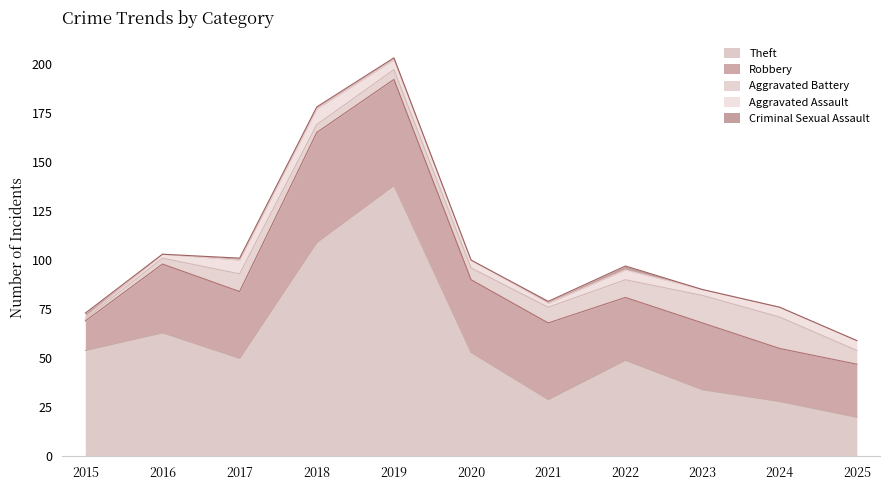

Reading left to right, what are all the values shown in this chart?

Theft: 2015=54	2016=63	2017=50	2018=109	2019=138	2020=53	2021=29	2022=49	2023=34	2024=28	2025=20
Robbery: 2015=15	2016=35	2017=34	2018=56	2019=54	2020=37	2021=39	2022=32	2023=34	2024=27	2025=27
Aggravated Battery: 2015=1	2016=3	2017=9	2018=4	2019=5	2020=6	2021=8	2022=9	2023=14	2024=16	2025=7
Aggravated Assault: 2015=1	2016=2	2017=7	2018=8	2019=5	2020=4	2021=2	2022=5	2023=3	2024=5	2025=5
Criminal Sexual Assault: 2015=2	2016=0	2017=1	2018=1	2019=1	2020=0	2021=1	2022=2	2023=0	2024=0	2025=0